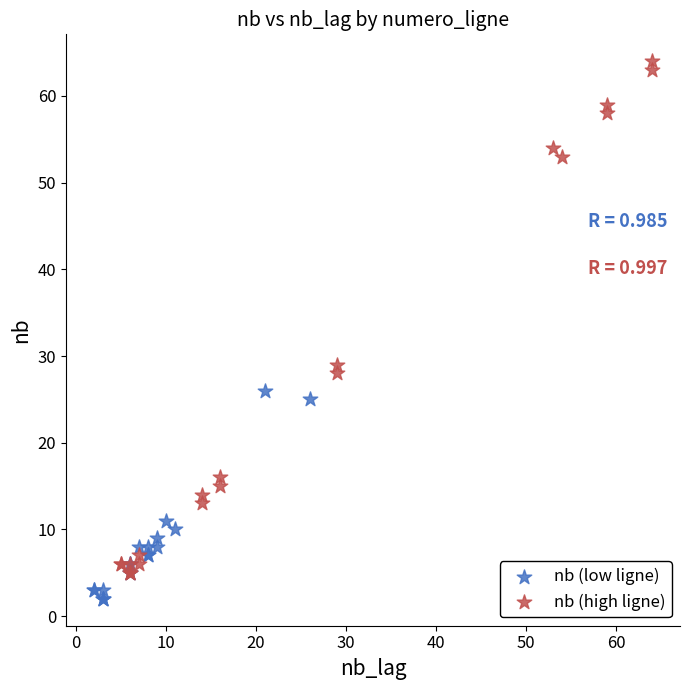

Which series reaches the maximum Y coordinate?

nb (high ligne)